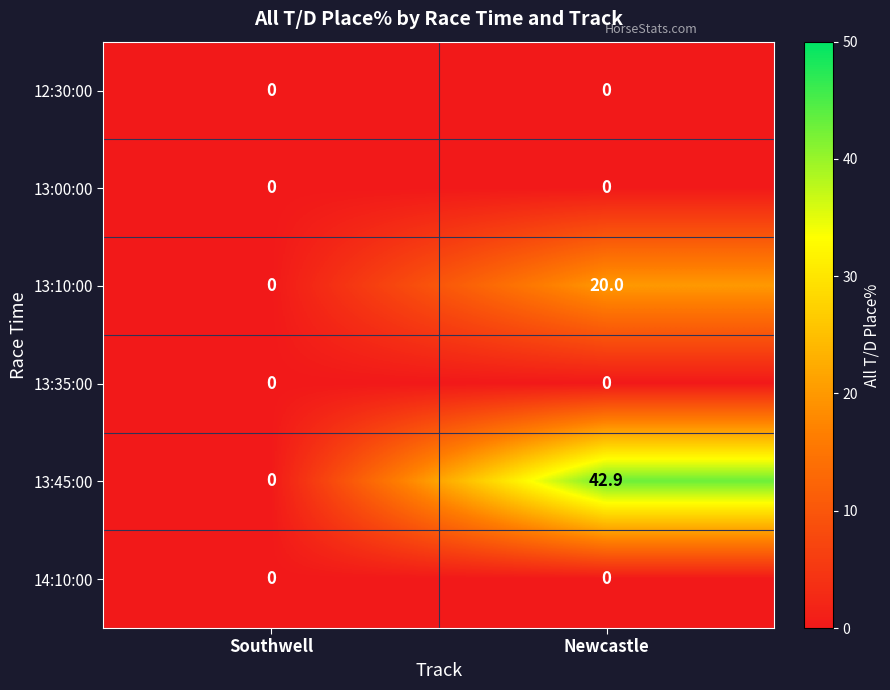

Where does the 13:45:00 series first go above 42?

Newcastle